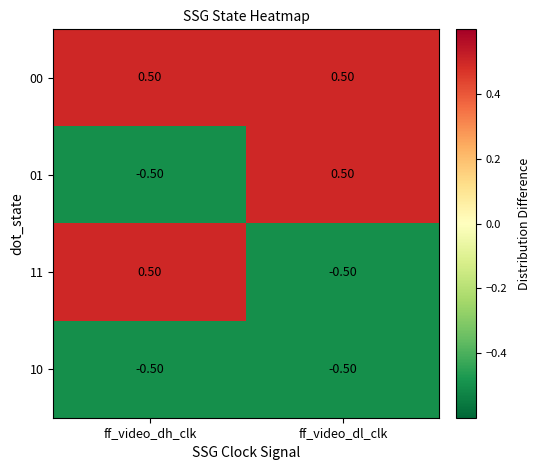

How many values in 11 are below zero?

1